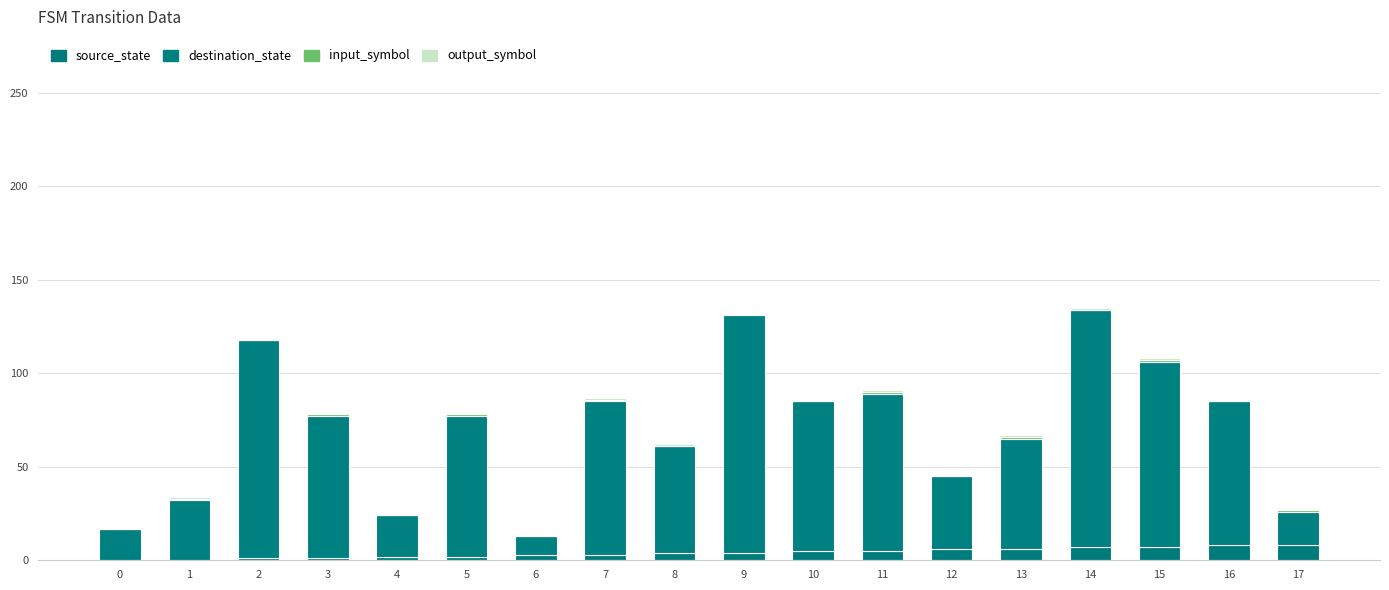

Are the bars grouped side by side (vs. stacked)?

No